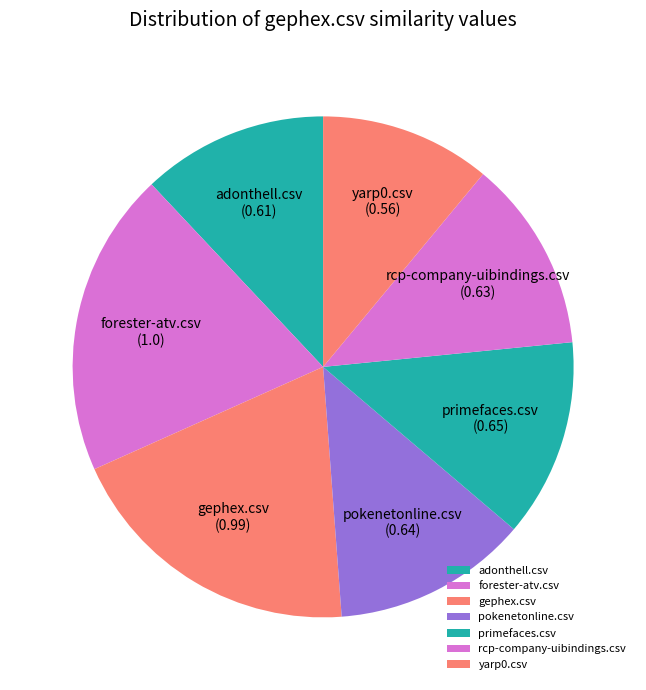

Do forester-atv.csv and primefaces.csv together represent more than half of the pie?

No